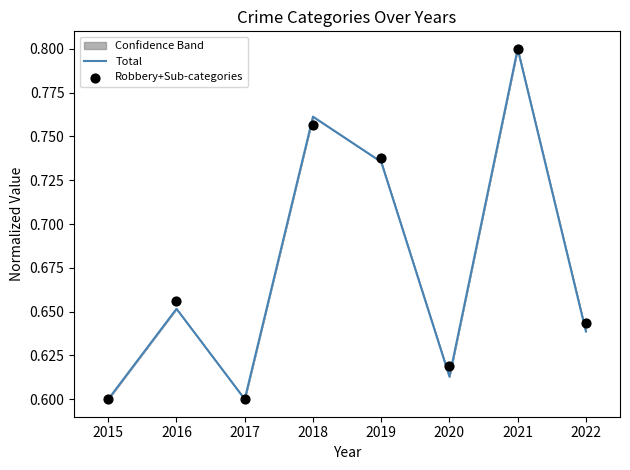

What are all the series names shown in the legend?

Total, Robbery+Sub-categories